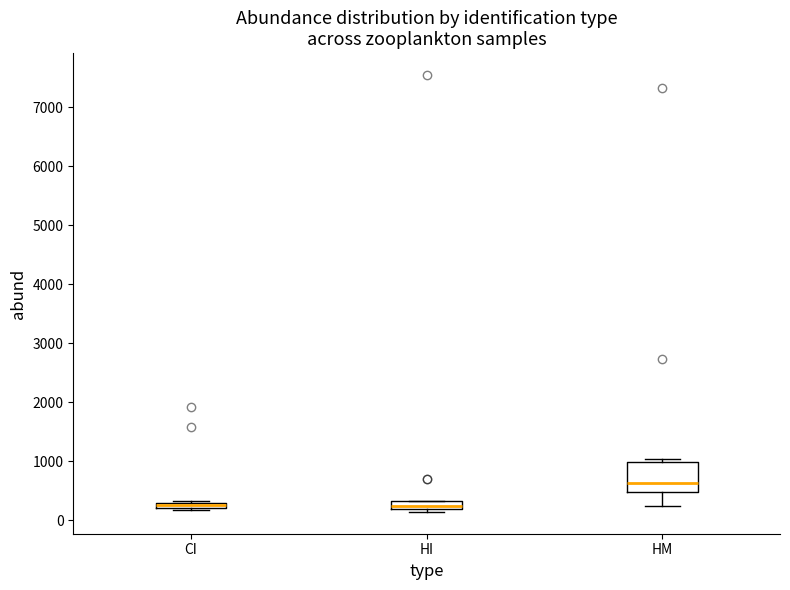

Which box is the tallest, from its lower edge to its upper edge?

HM